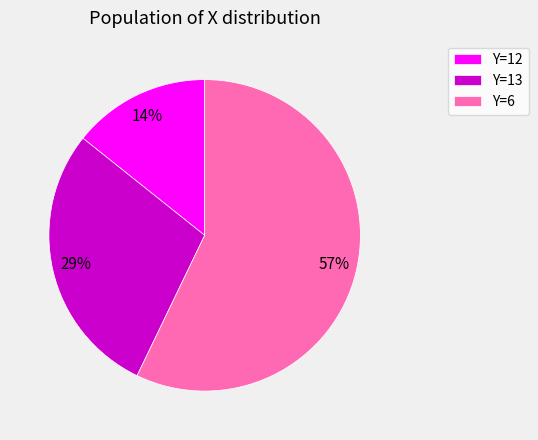

Do Y=6 and Y=13 together represent more than half of the pie?

Yes